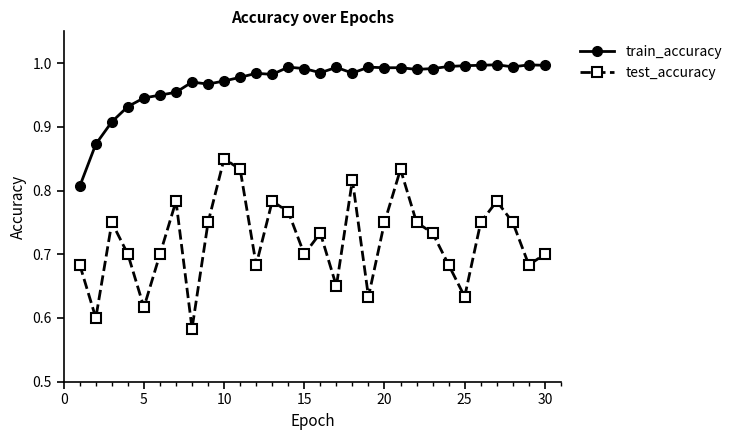

True or false: test_accuracy and train_accuracy intersect in this chart.

False